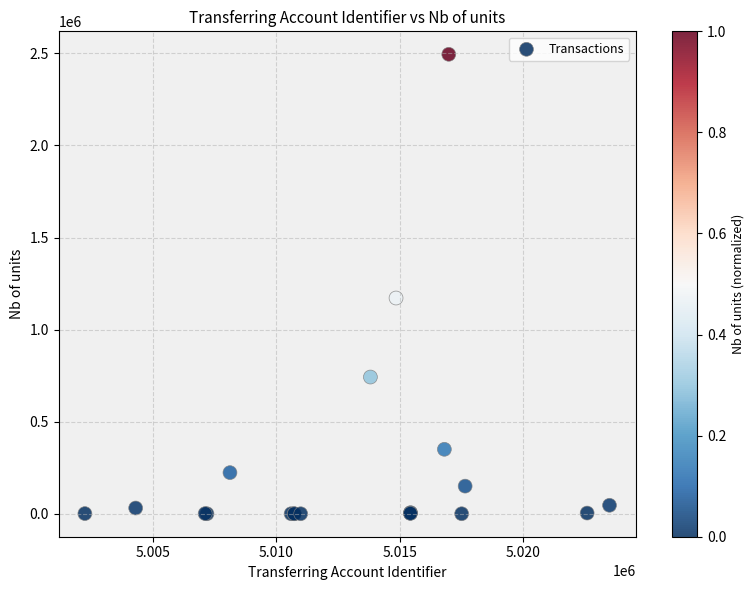

What Y value in the scatter plot is closest to 1247500?

1171529